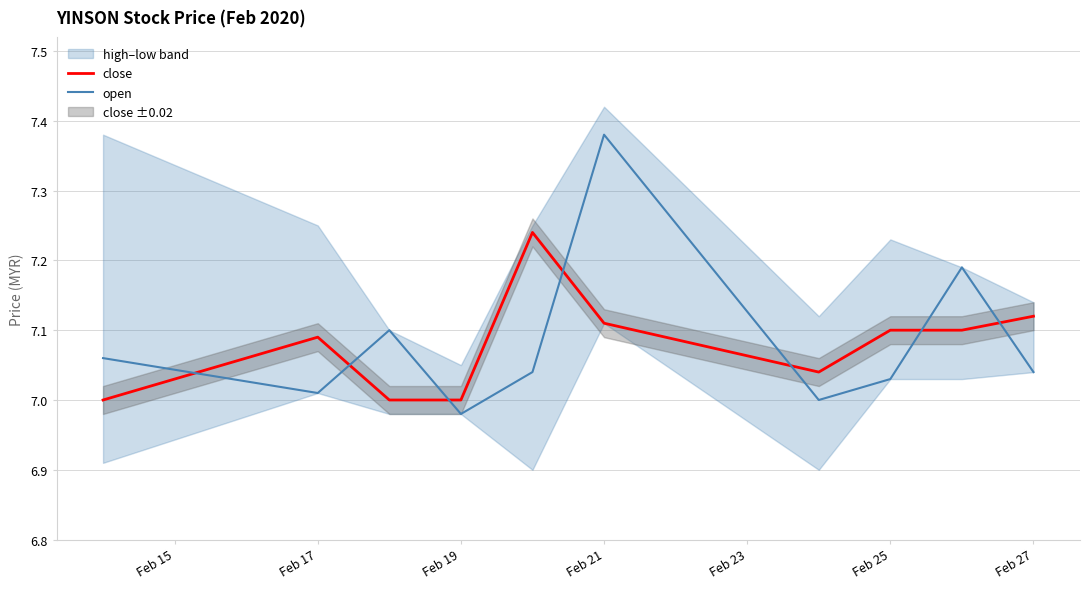

After their last crossing, which series has the higher values: close or open?

close